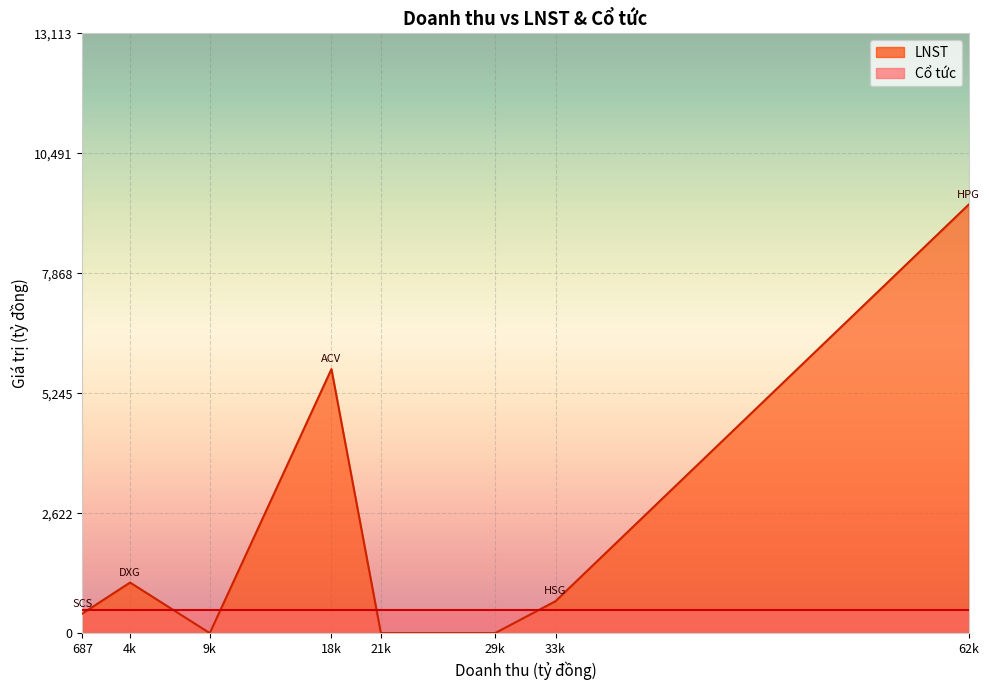

What is the total value across all series at CTG?

500.0